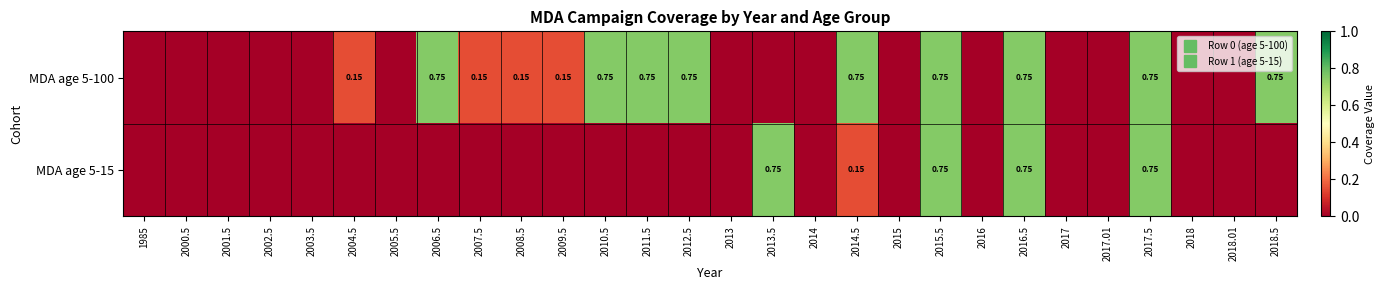

What is the total value across all series at 2006.5?

0.8